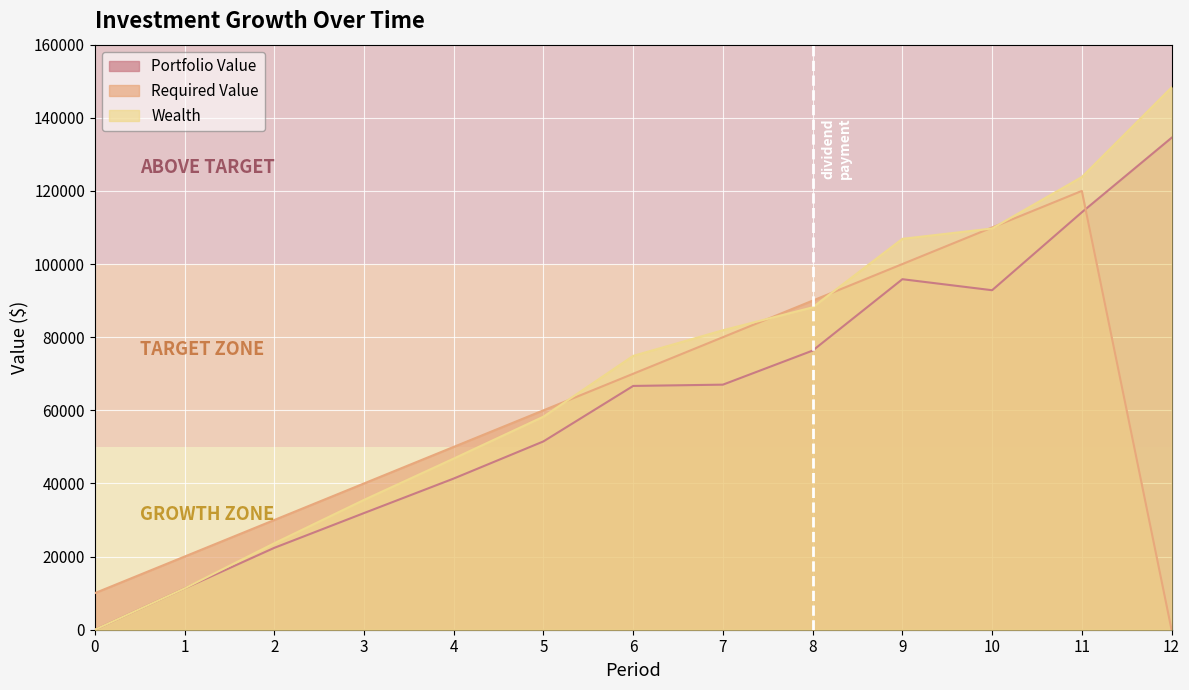

Which series has the largest range (max minus min)?

Wealth